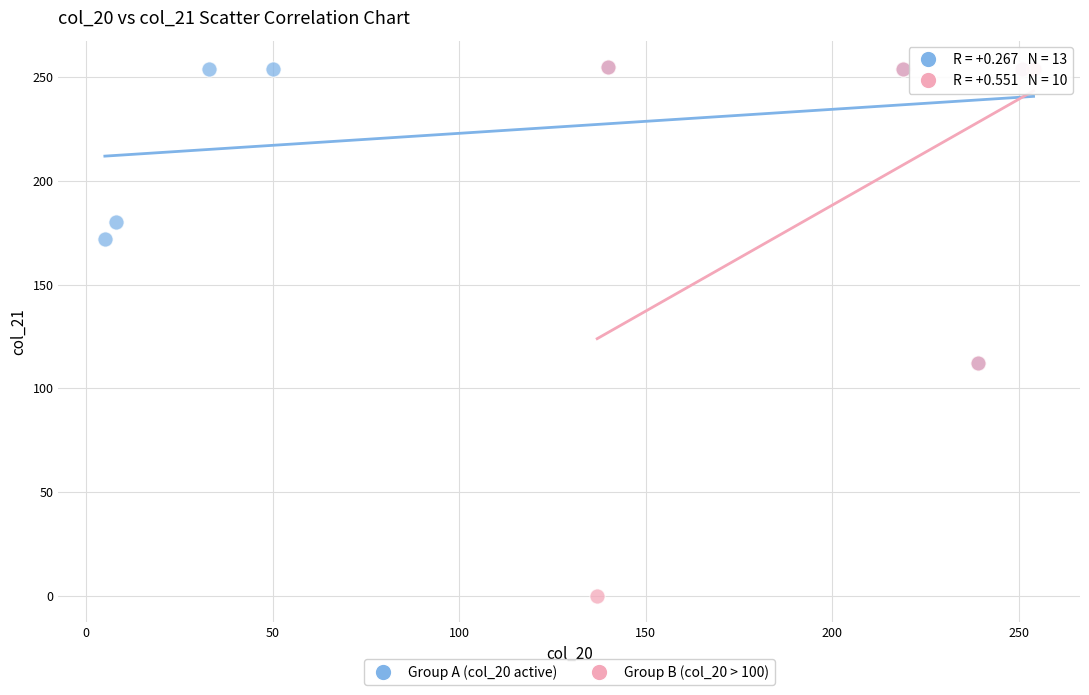

Which series reaches the minimum Y coordinate?

Group B (col_20 > 100)